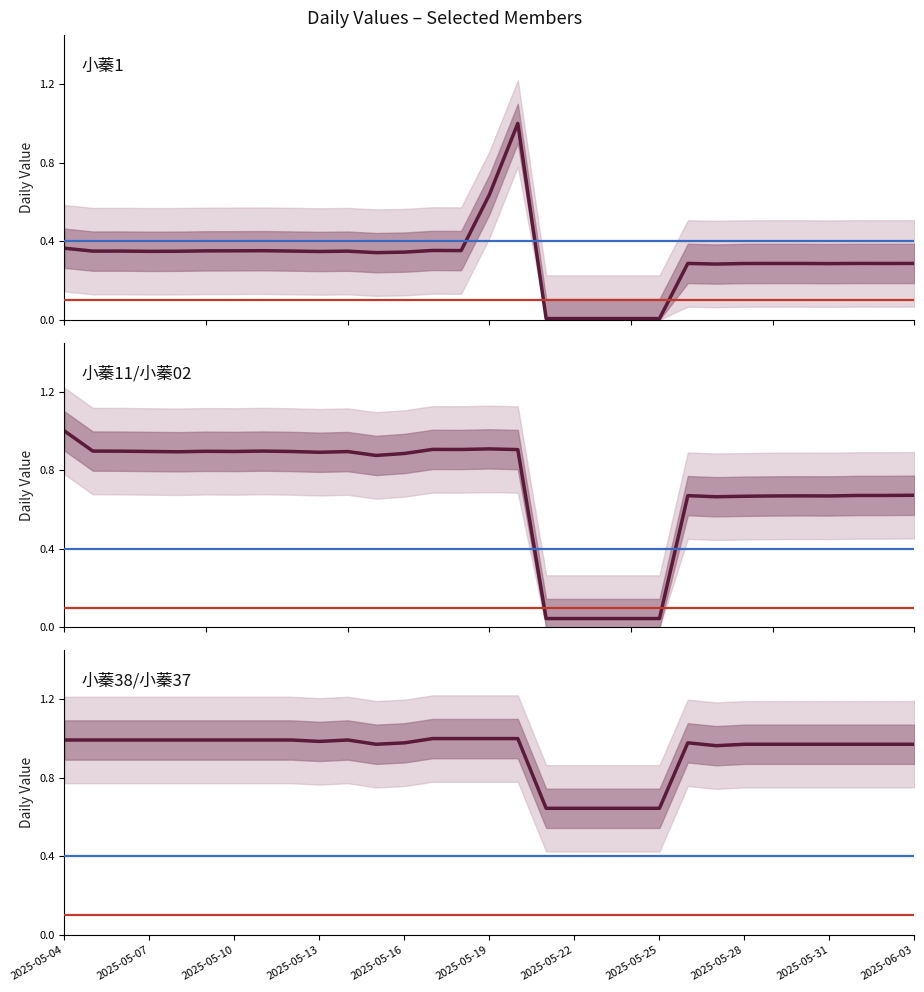

Does the chart have visible grid lines?

No